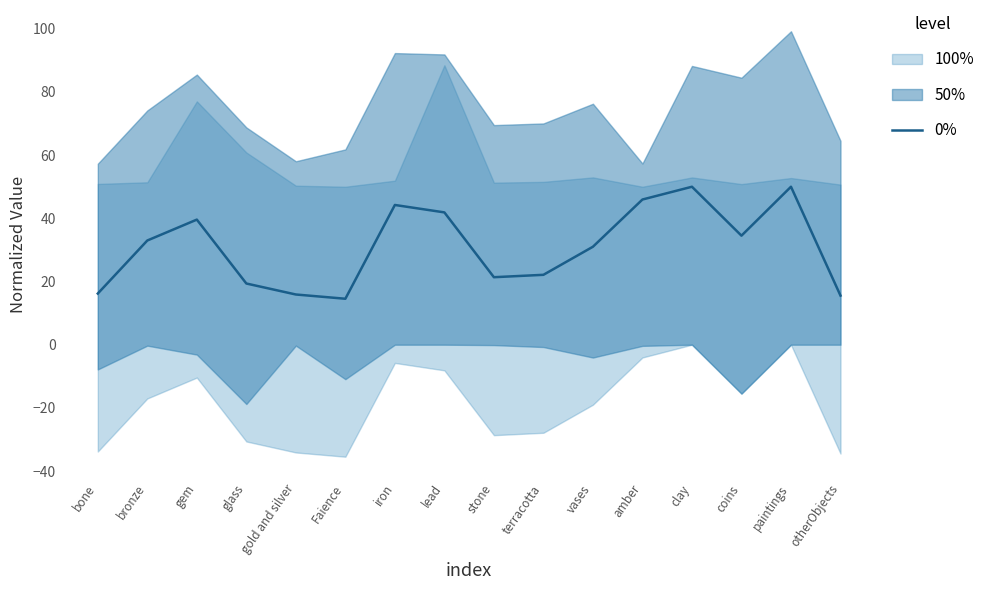

The chart shows a value of 7.4 at stone. True or false?

False